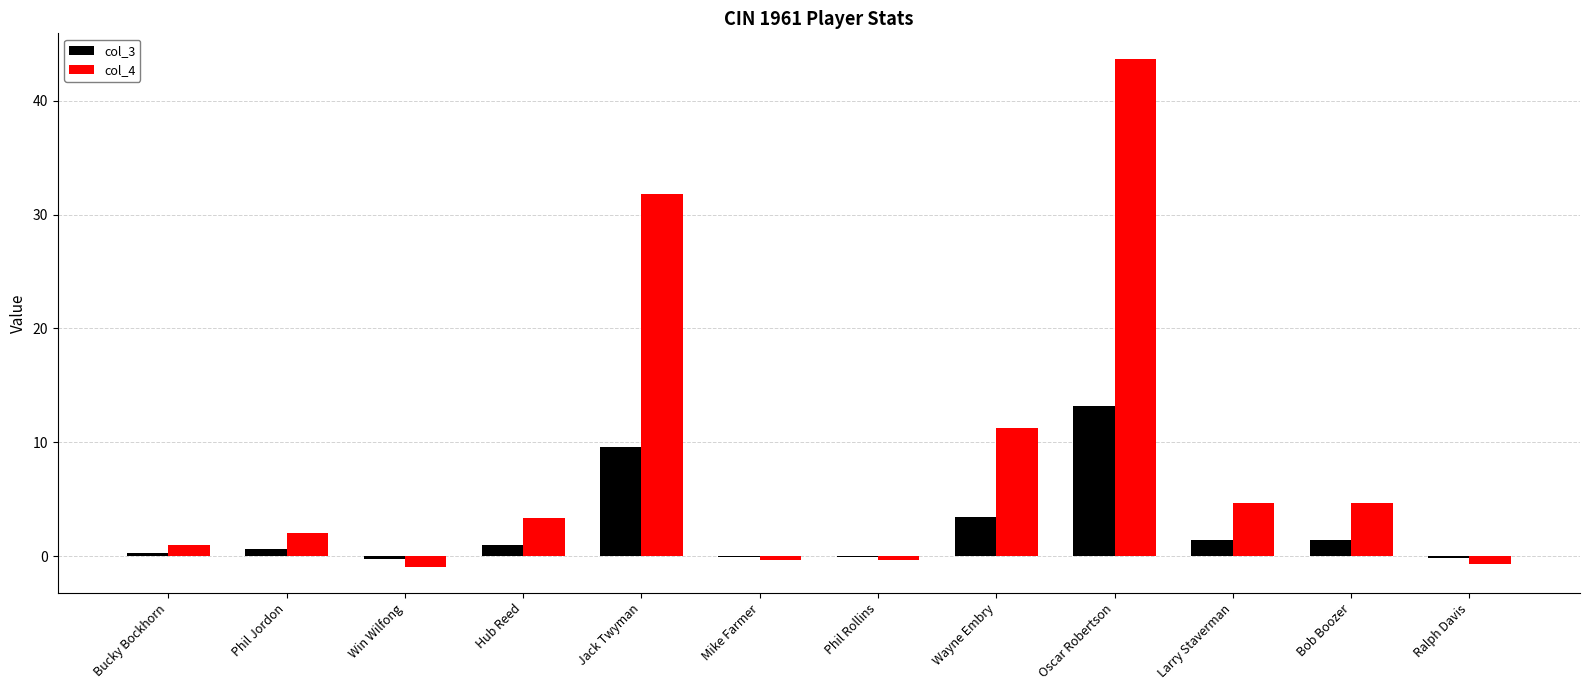

What is the highest value of the col_3 series?

13.2